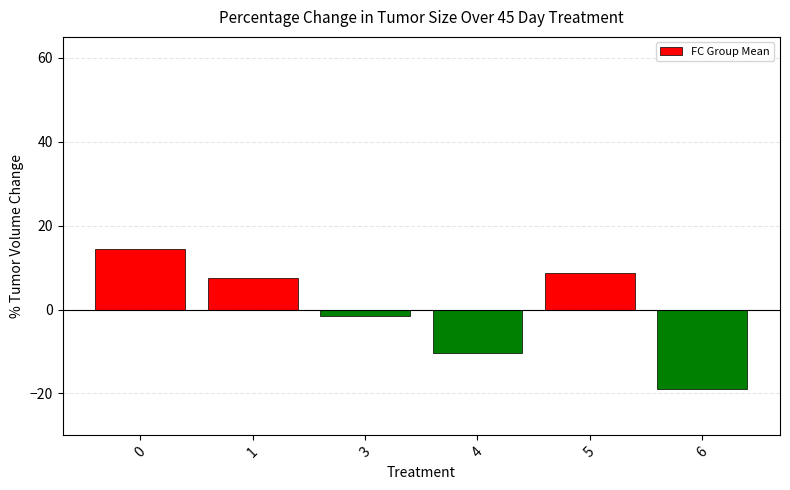

Rank the categories by value from highest to lowest.

0, 5, 1, 3, 4, 6